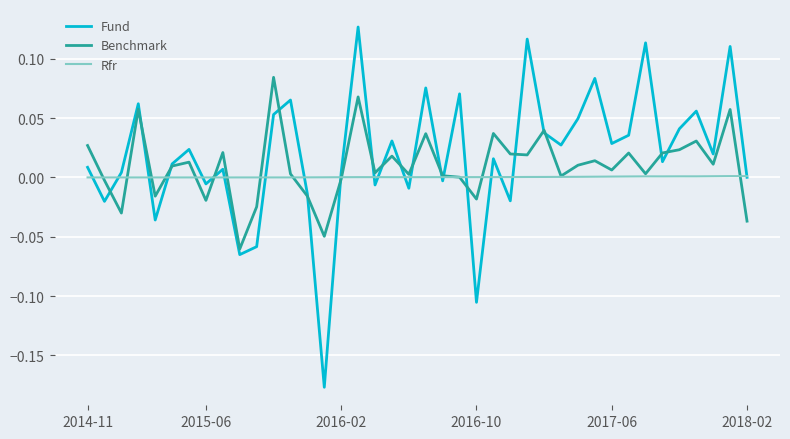

Rank the series by their maximum value, from highest to lowest.

Fund, Benchmark, Rfr